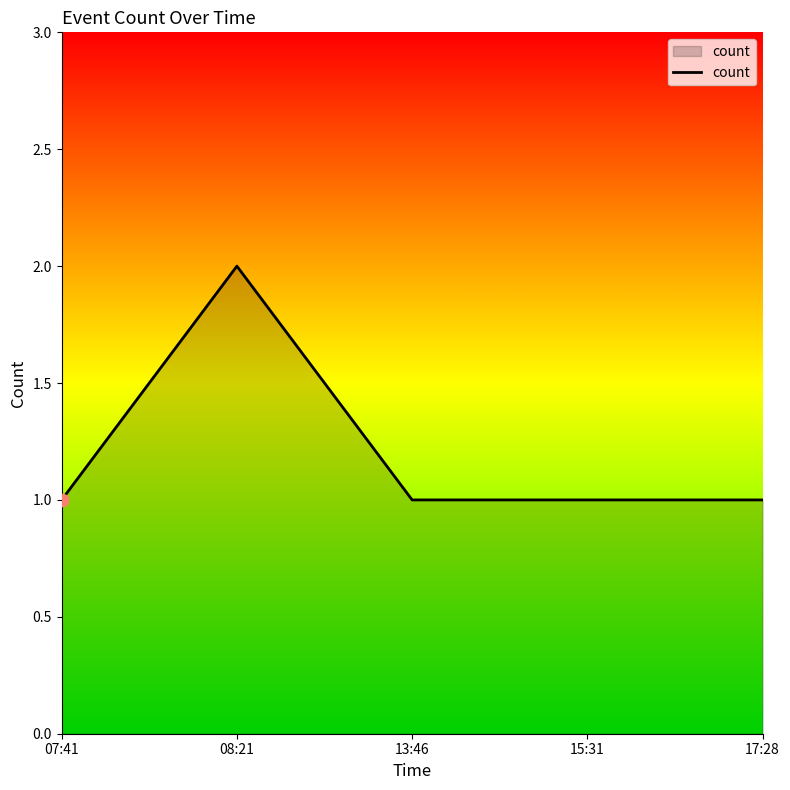

What is the change in value from 08:21 to 15:31?

-1